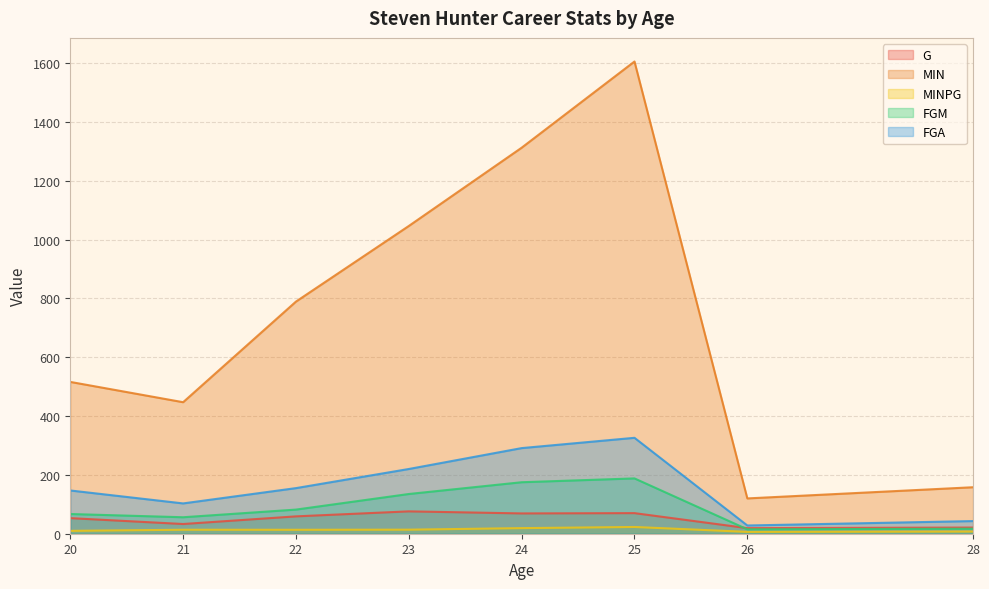

List the labels in order of G value, largest first.

23, 25, 24, 22, 20, 21, 28, 26